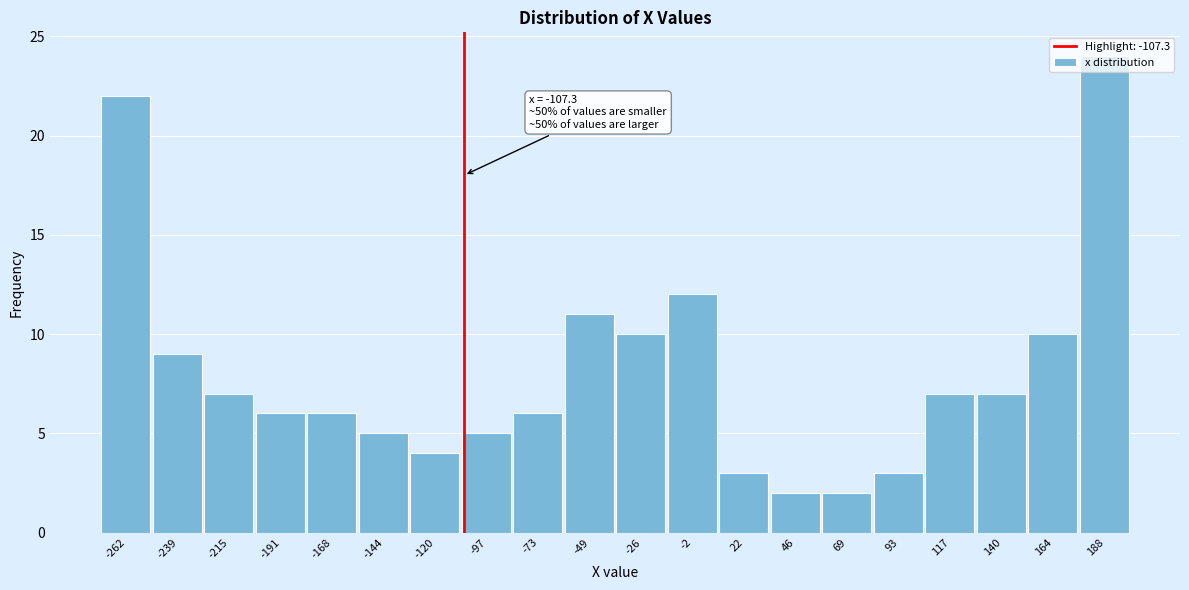

Which range on the x-axis has the tallest bar?

175 to 200